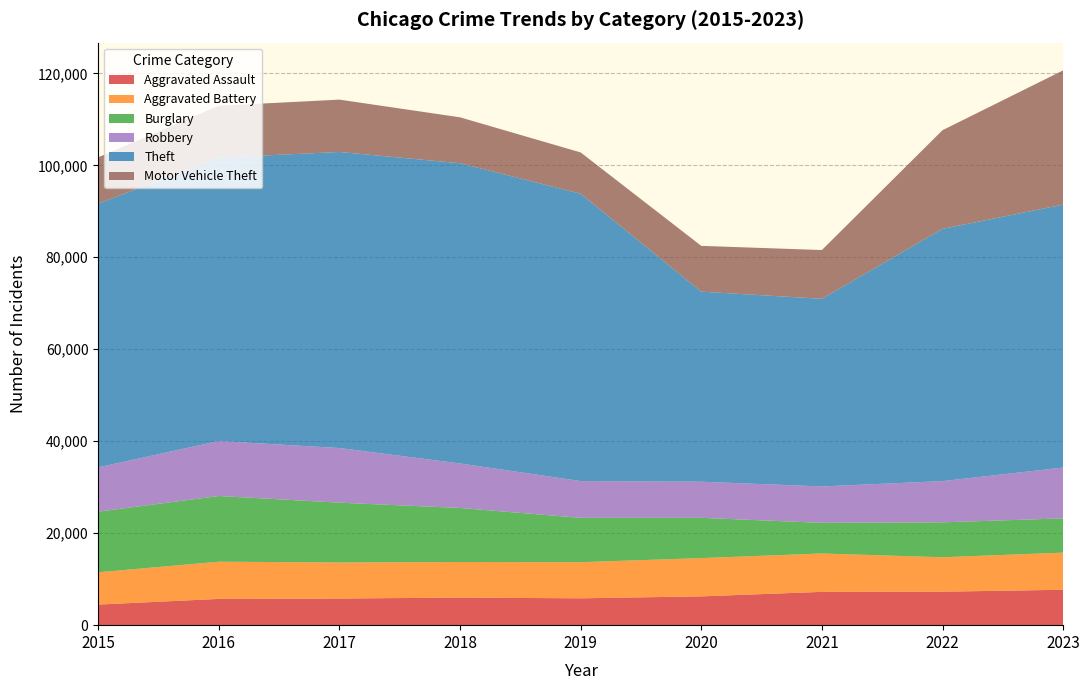

Reading left to right, what are all the values shown in this chart?

Aggravated Assault: 2015=4480	2016=5712	2017=5793	2018=6001	2019=5841	2020=6264	2021=7242	2022=7280	2023=7702
Aggravated Battery: 2015=7019	2016=8086	2017=7845	2018=7735	2019=7857	2020=8319	2021=8347	2022=7488	2023=8074
Burglary: 2015=13184	2016=14289	2017=13001	2018=11747	2019=9638	2020=8758	2021=6662	2022=7594	2023=7444
Robbery: 2015=9638	2016=11960	2017=11880	2018=9681	2019=7995	2020=7855	2021=7918	2022=8963	2023=11051
Theft: 2015=57350	2016=61622	2017=64386	2018=65288	2019=62493	2020=41327	2021=40806	2022=54858	2023=57179
Motor Vehicle Theft: 2015=10068	2016=11286	2017=11380	2018=9985	2019=8977	2020=9959	2021=10602	2022=21455	2023=29196